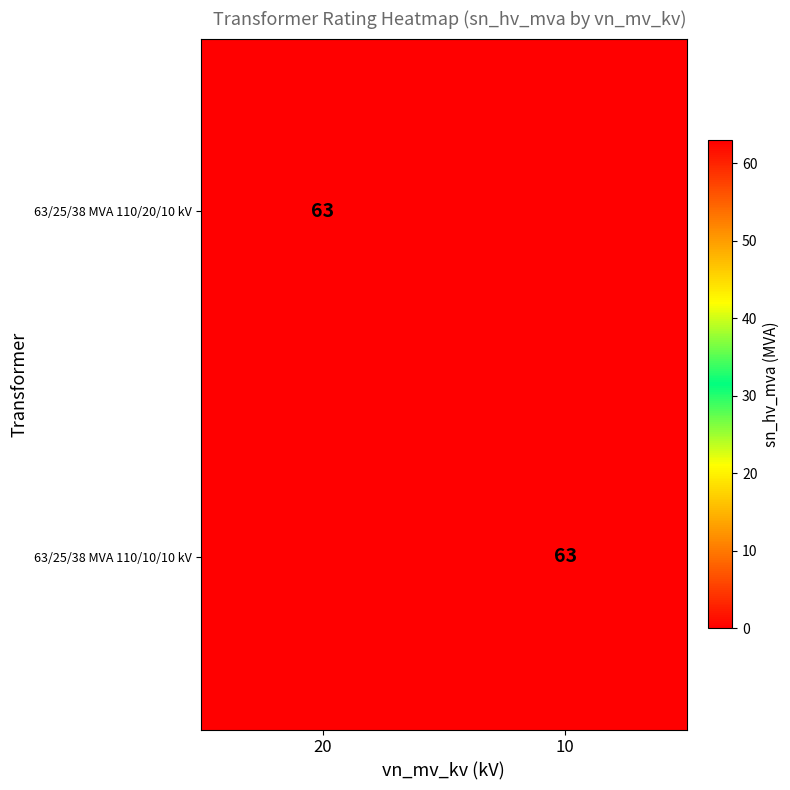

True or false: 63/25/38 MVA 110/10/10 kV has a value of 63 at 10.

True